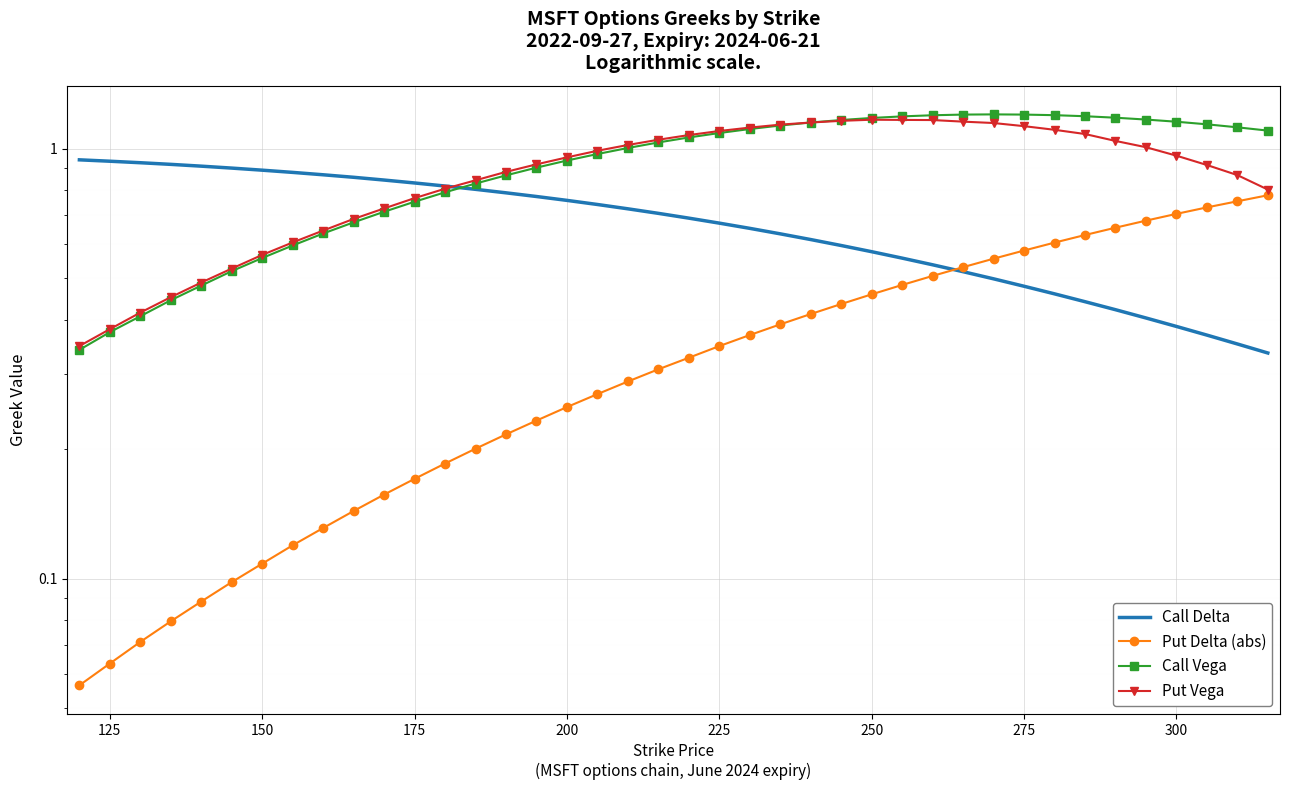

True or false: Put Delta (abs) and Call Vega intersect in this chart.

False